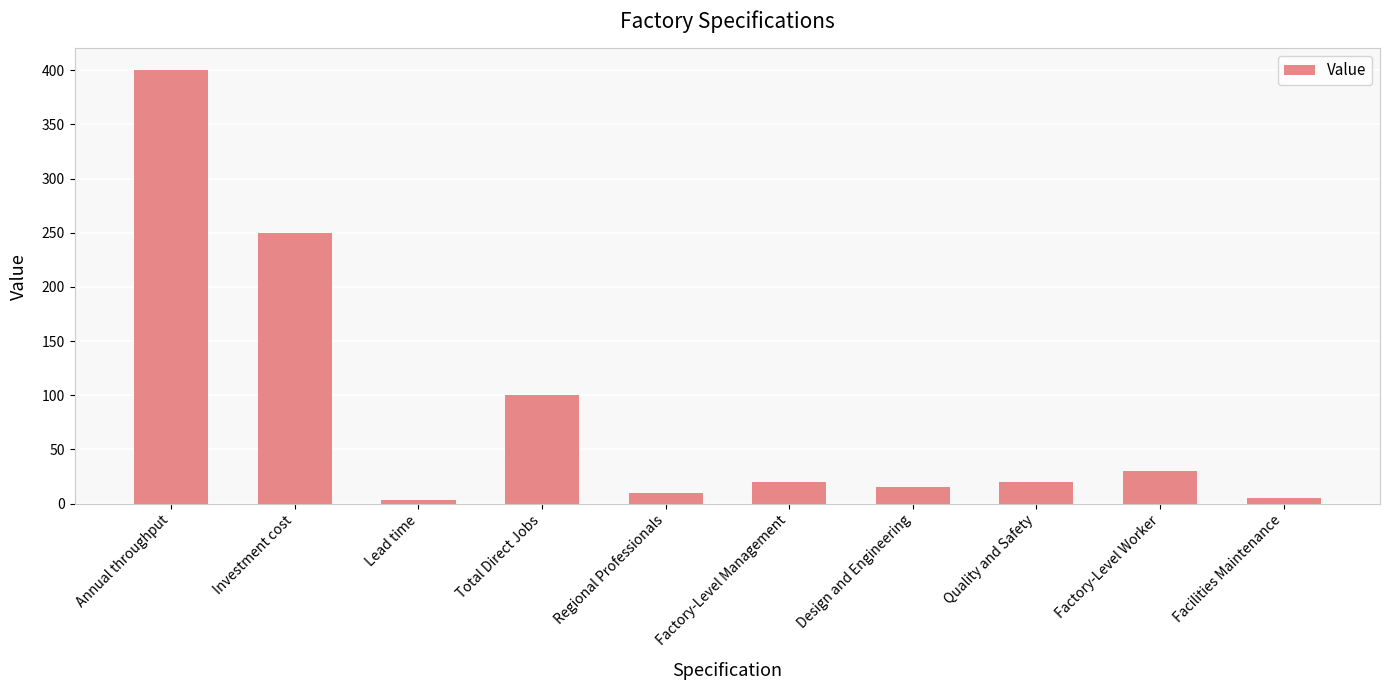

What is the smallest value displayed?

3